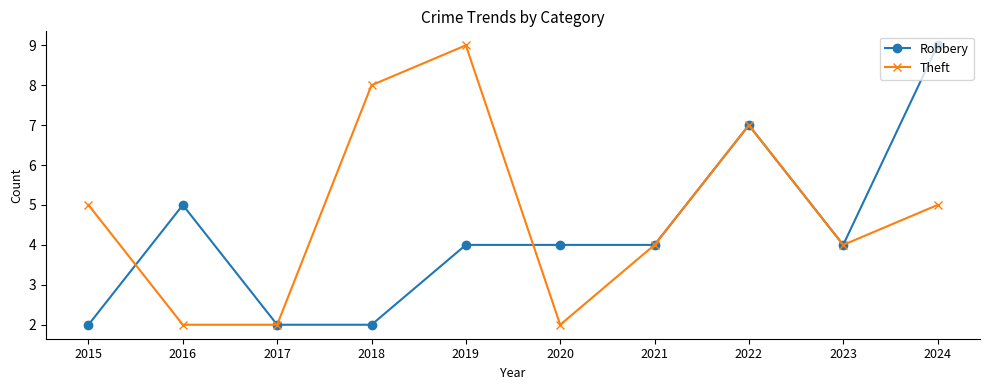

List the series in order of their overall mean, highest first.

Theft, Robbery